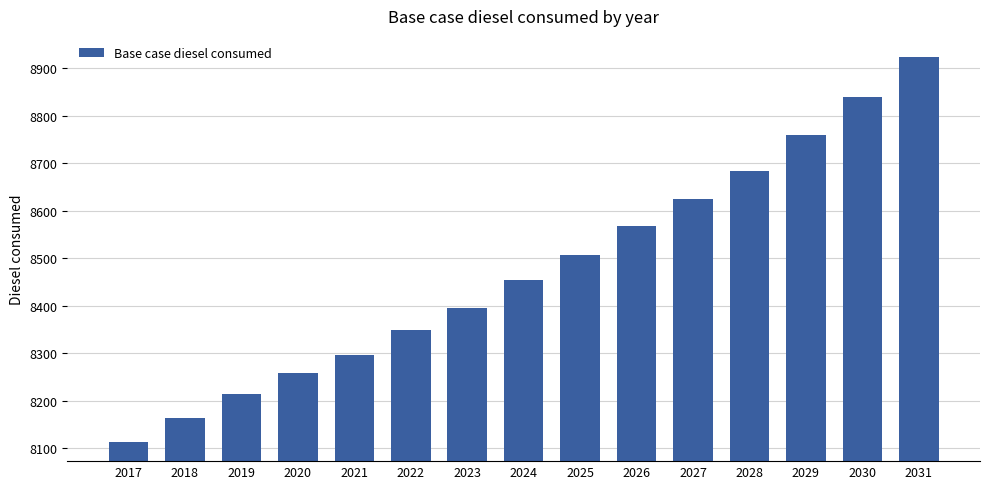

Reading right to left, what are all the values shown in this chart?

2031=8923.9	2030=8839.6	2029=8760.3	2028=8684.9	2027=8625.4	2026=8567.5	2025=8506.3	2024=8454.1	2023=8395.8	2022=8348.6	2021=8297.4	2020=8258.2	2019=8214.6	2018=8164.7	2017=8113.8